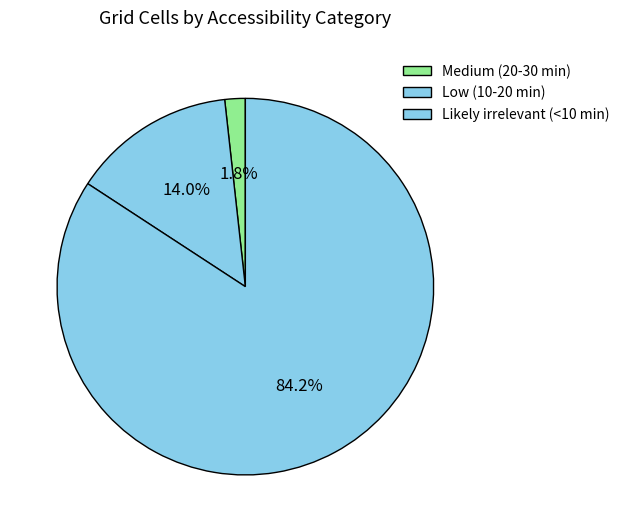

Approximately how many times larger is the value at Low (10-20 min) compared to Likely irrelevant (<10 min)?

0.2